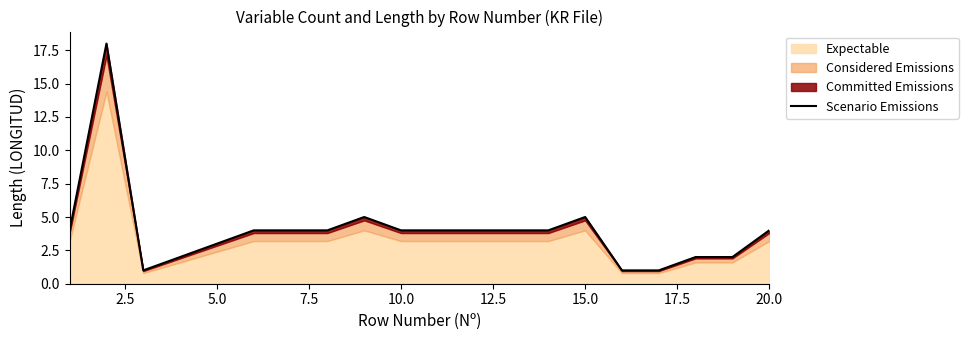

Is it true that the value at 15 is 1?

False